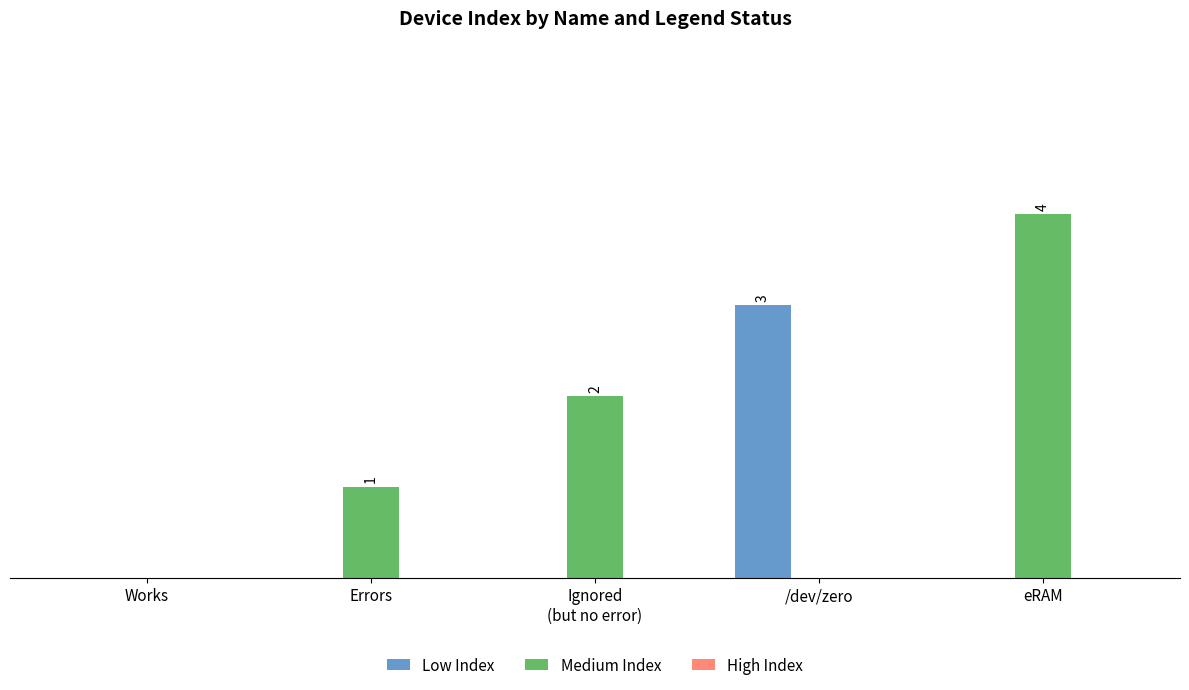

Which series changed the most between Works and Ignored
(but no error)?

Medium Index